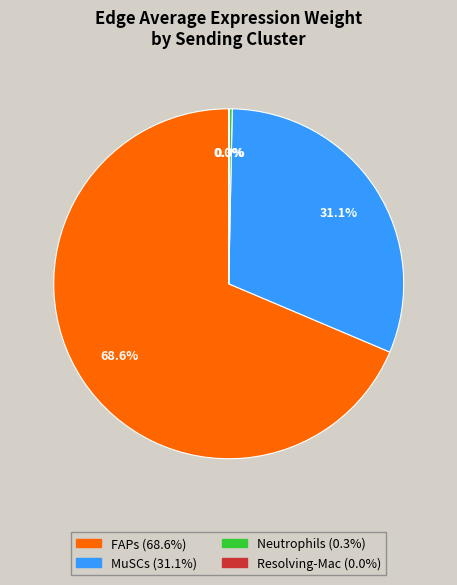

What percentage do Neutrophils and FAPs together represent?

68.9%